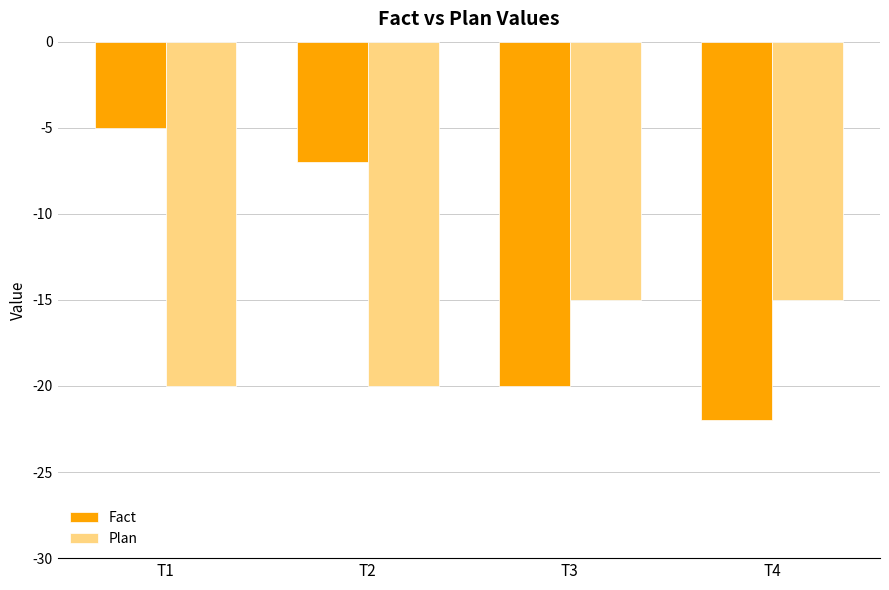

How many distinct data groups are displayed?

2